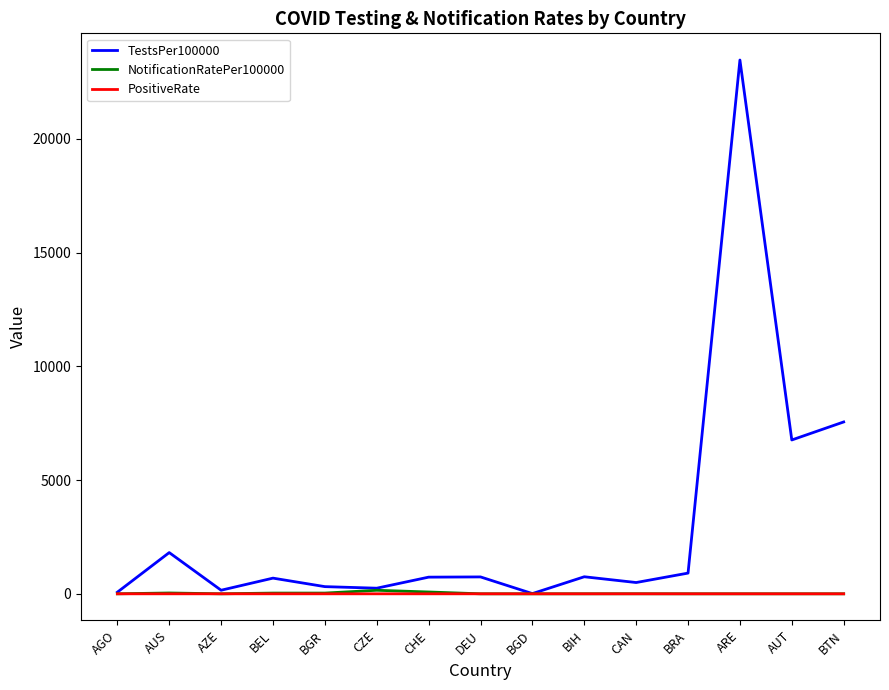

Which series has the largest range (max minus min)?

TestsPer100000